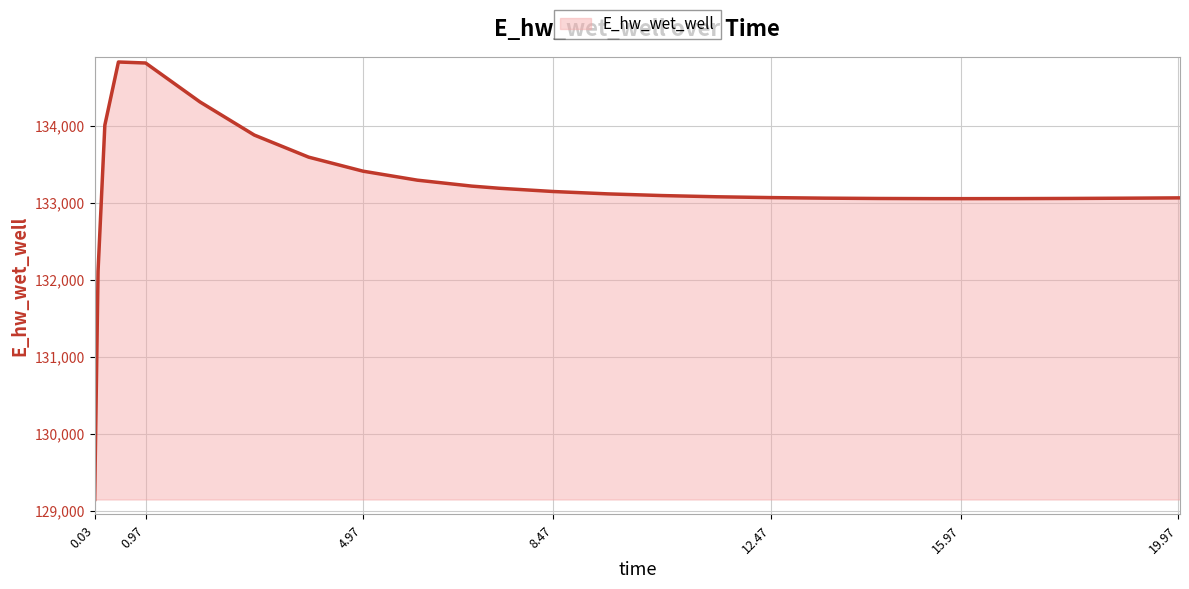

What is the minimum value shown in the chart?

129143.6